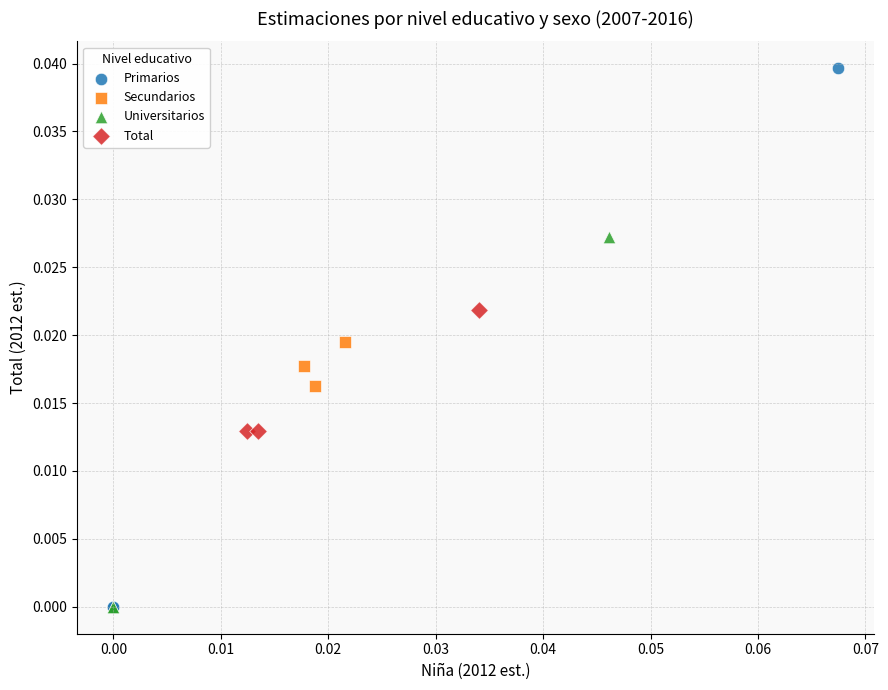

Which series has the largest Y range (max minus min)?

Primarios